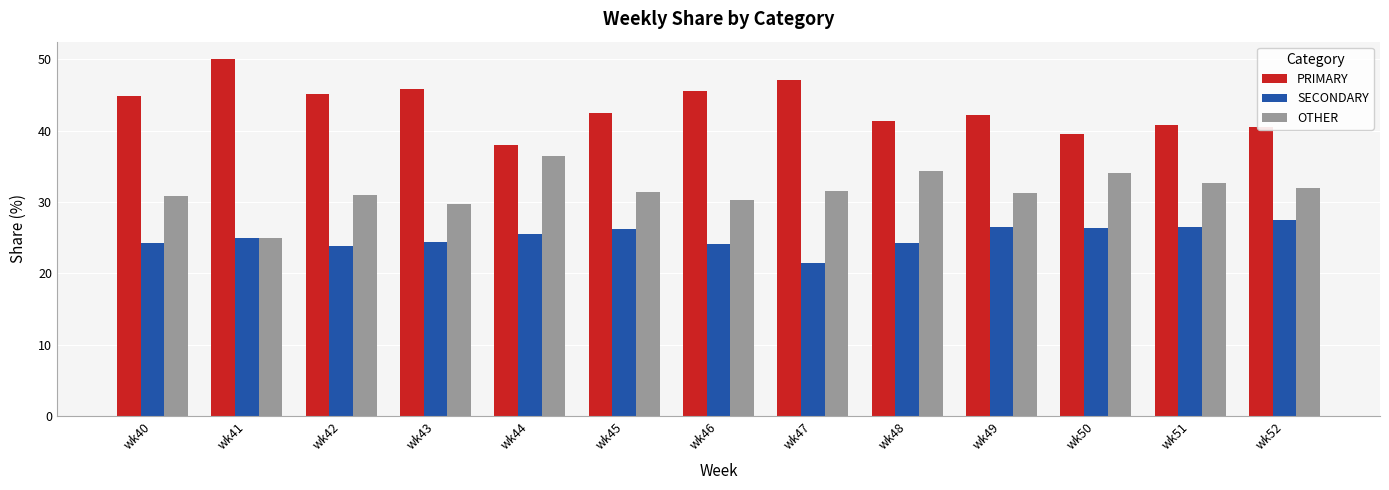

At which label does OTHER reach its peak?

wk44